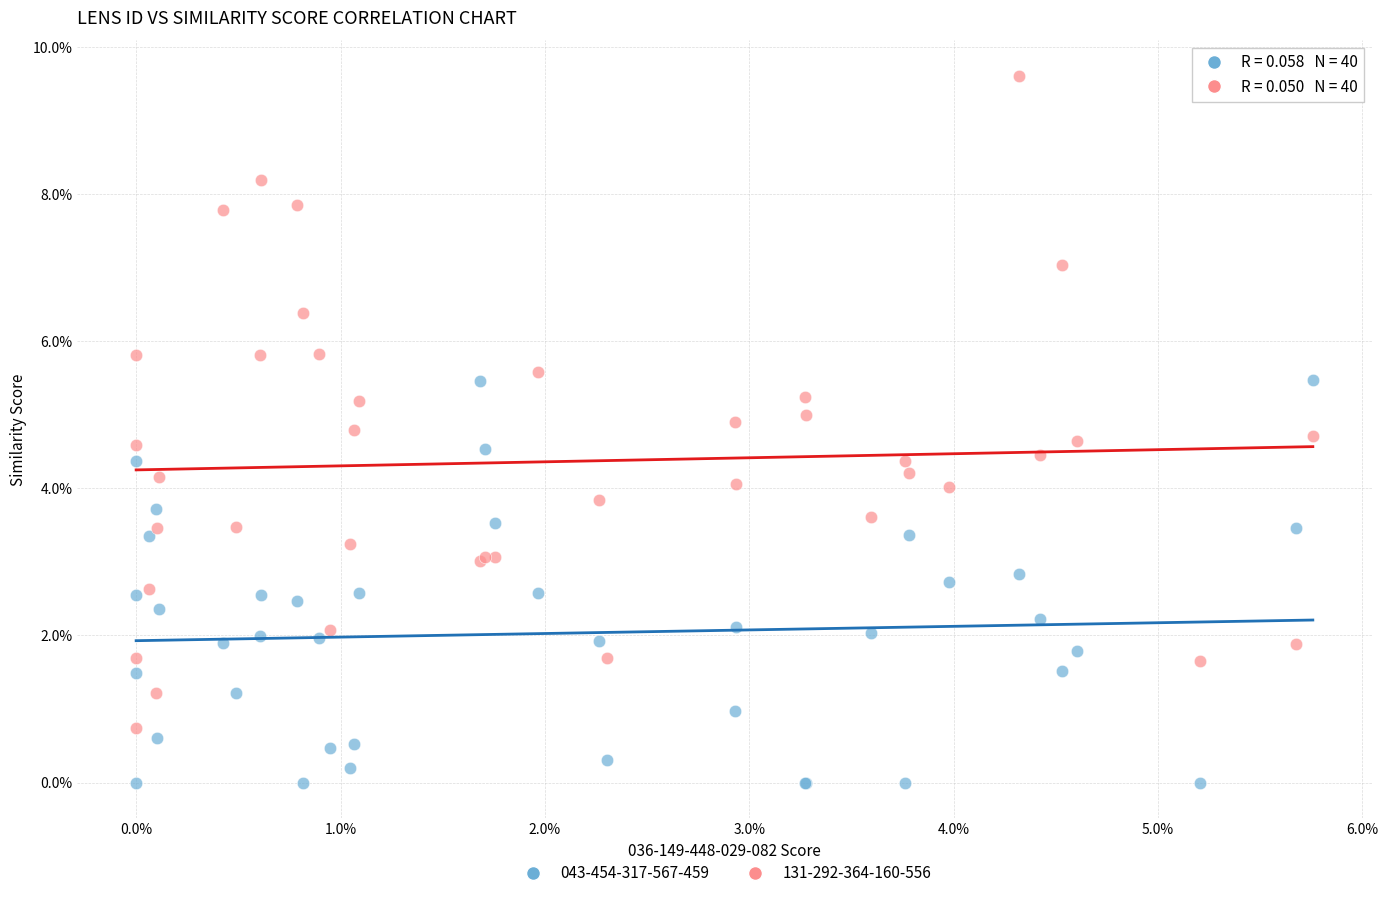

What are all the series names shown in the legend?

043-454-317-567-459, 131-292-364-160-556